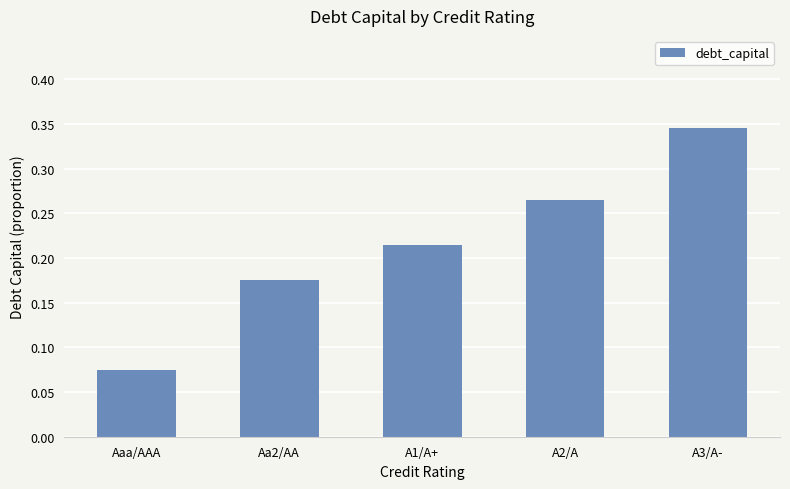

Count the values in the range 0 to 1.

5